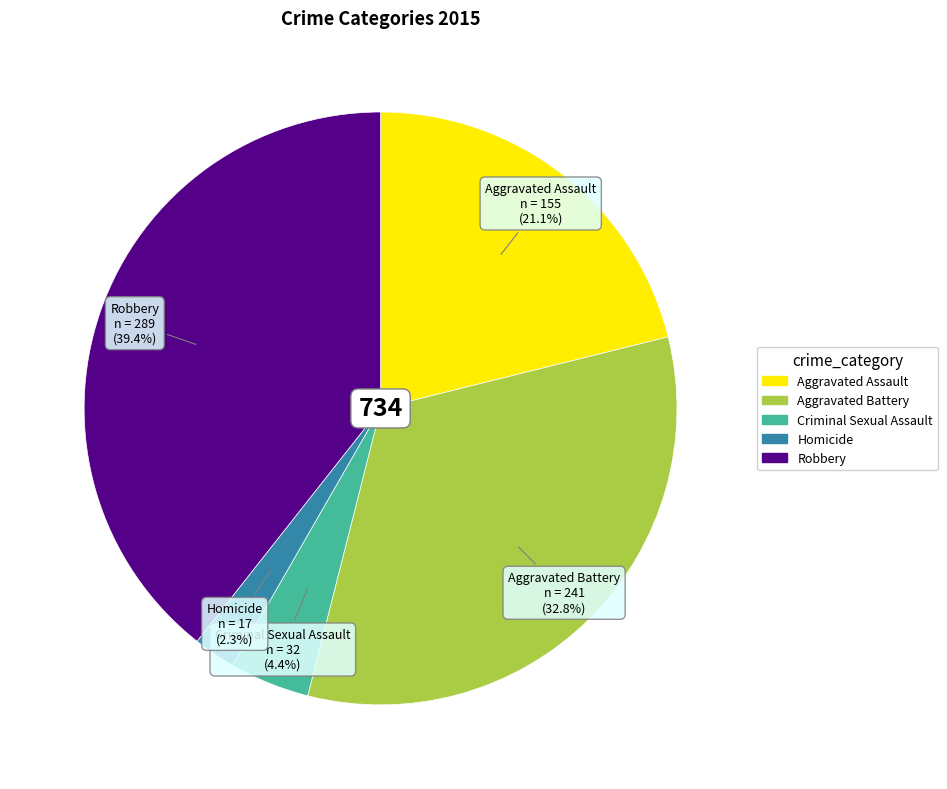

True or false: Homicide accounts for 2% of the total.

True